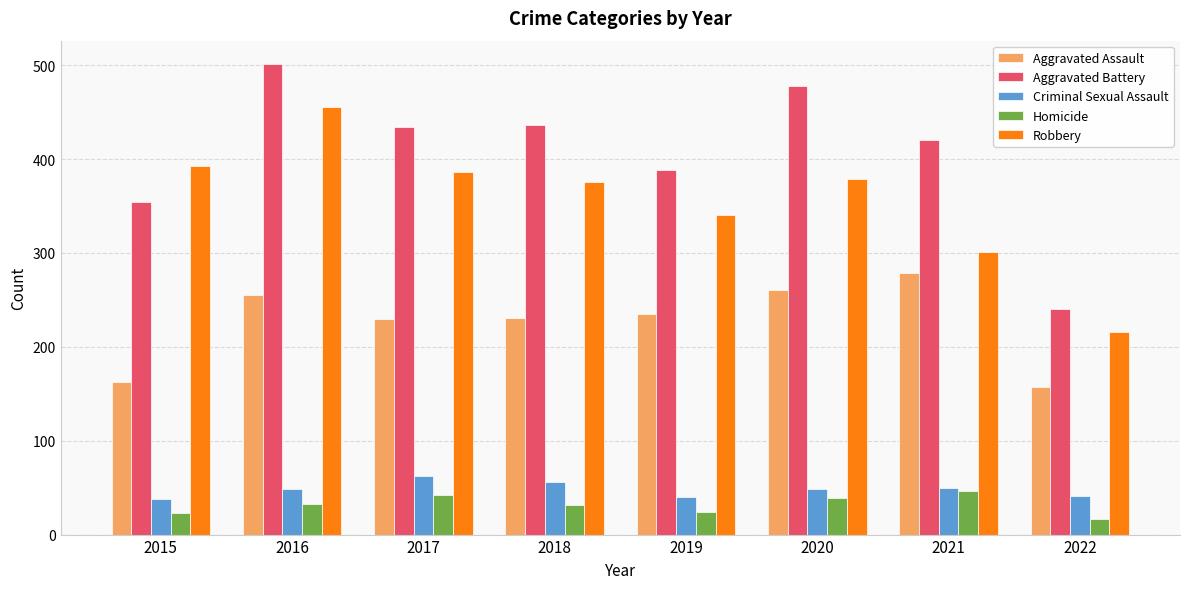

At which label does Robbery reach its peak?

2016